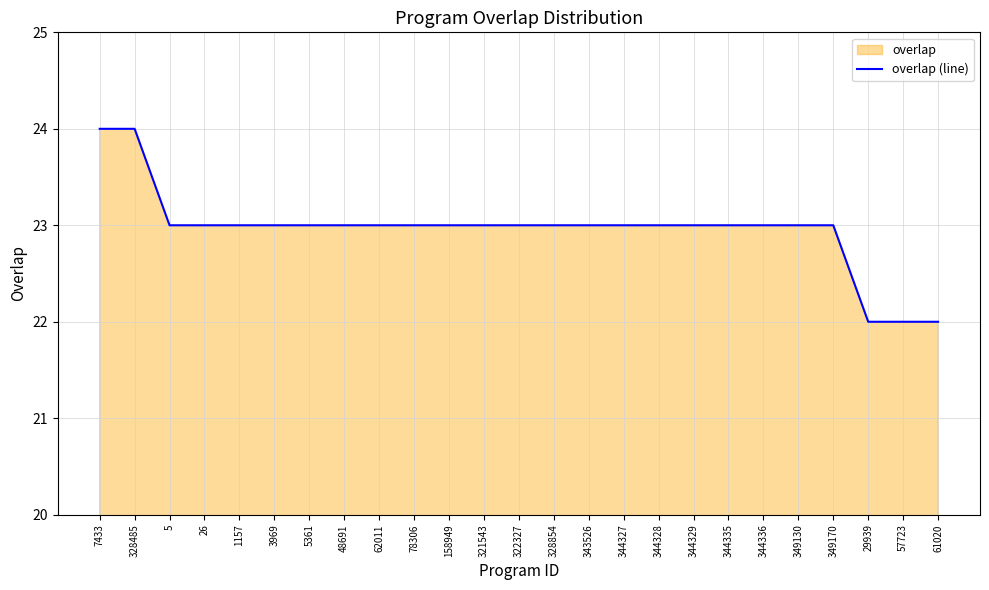

Between 3969 and 48691, which is larger?

3969